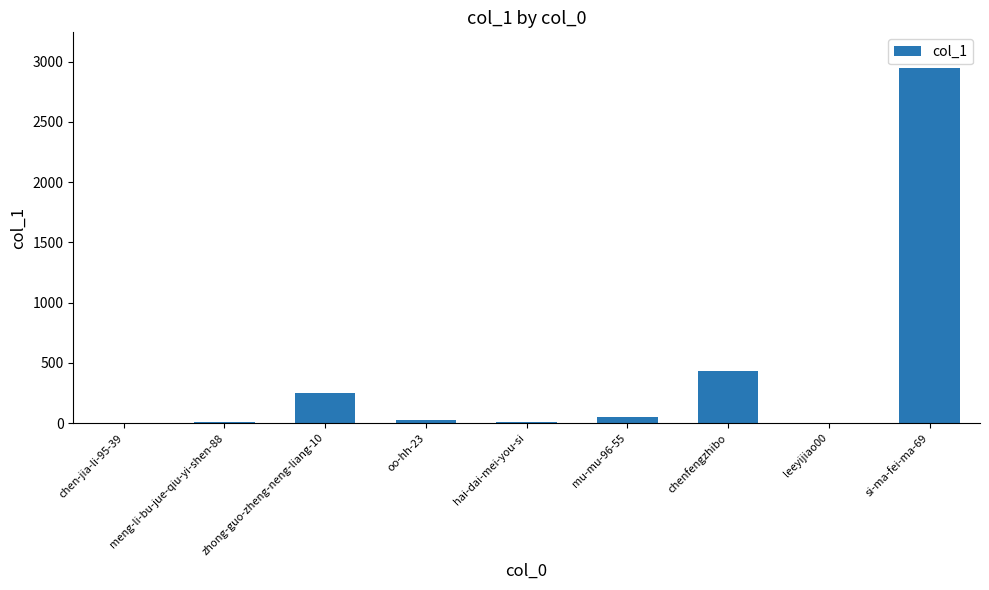

Where is the data nearest to the value 1474?

chenfengzhibo